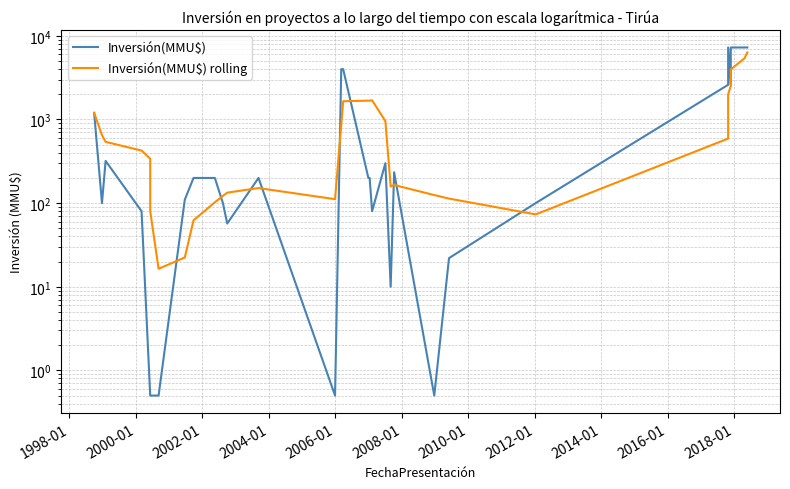

Which series has the largest range (max minus min)?

Inversión(MMU$)